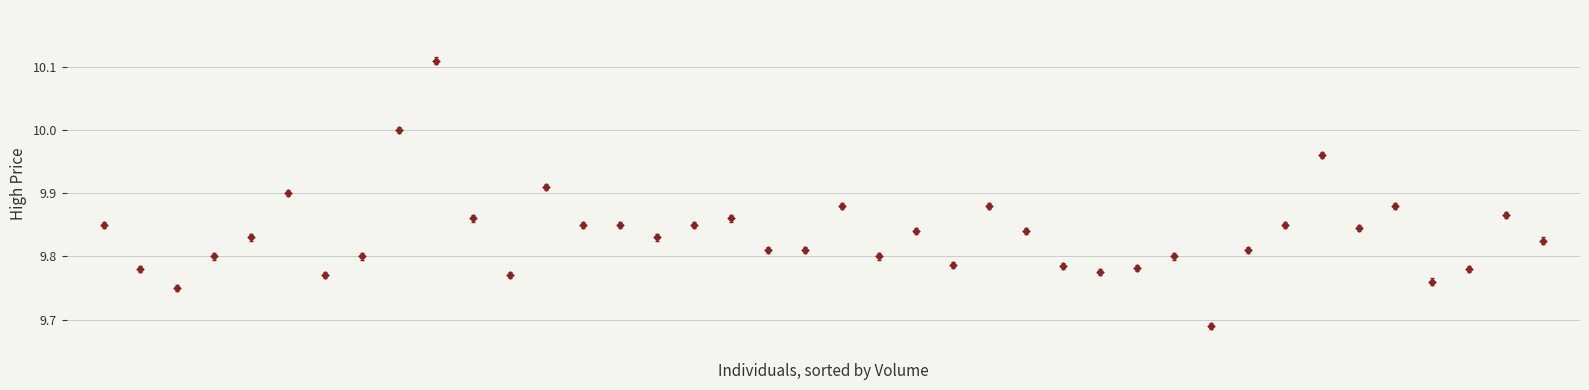

What is the range of Y values (max minus min)?

0.4